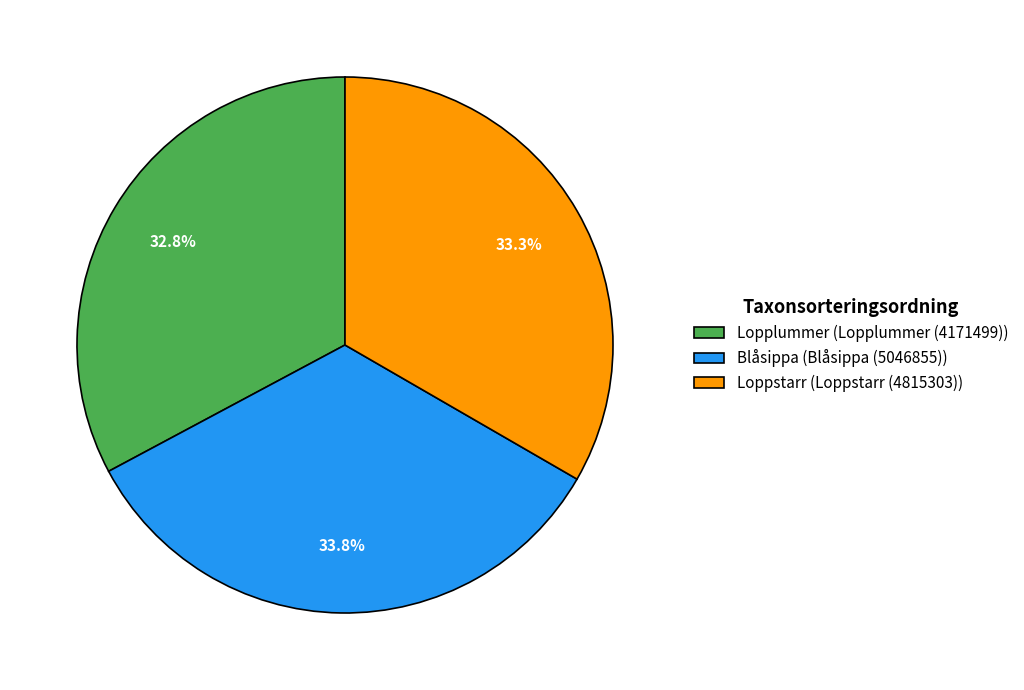

Is there any slice that represents more than half of the pie?

No